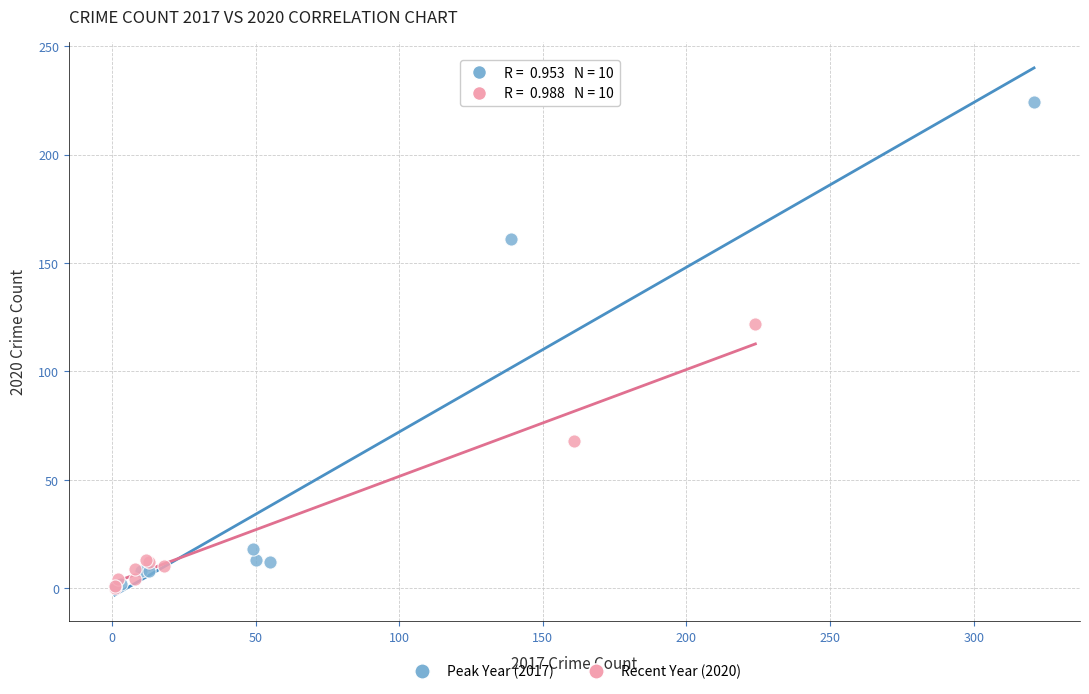

Which series has the largest Y range (max minus min)?

Peak Year (2017)